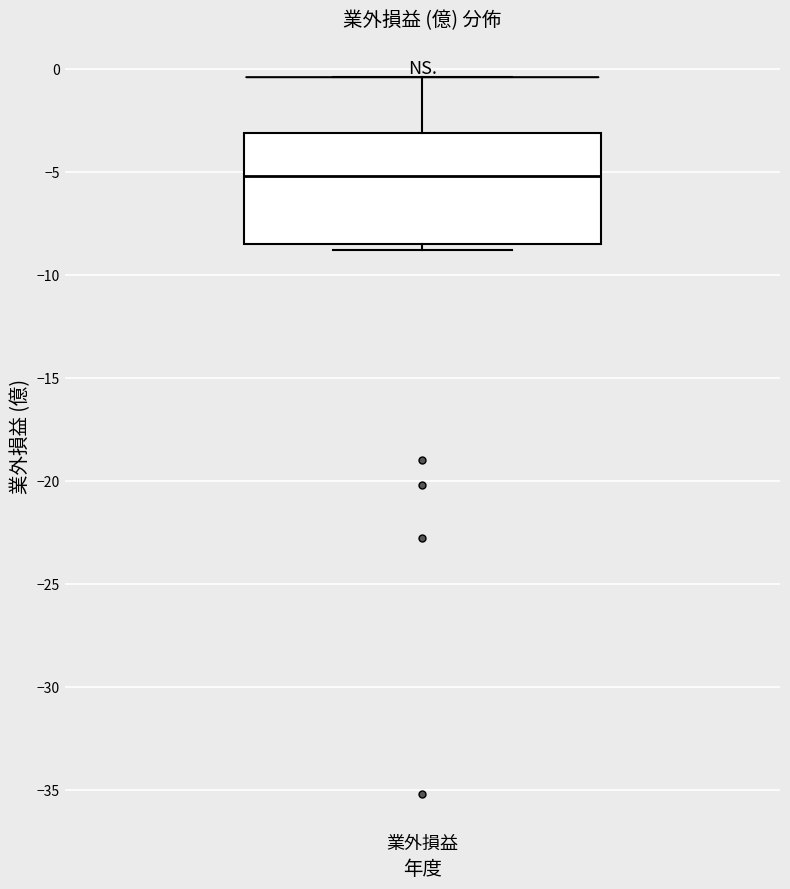

Where does the upper whisker of the box for 業外損益 end on the y-axis? The values are not printed on the chart, so give them approximately, as read against the axis.

-0.5